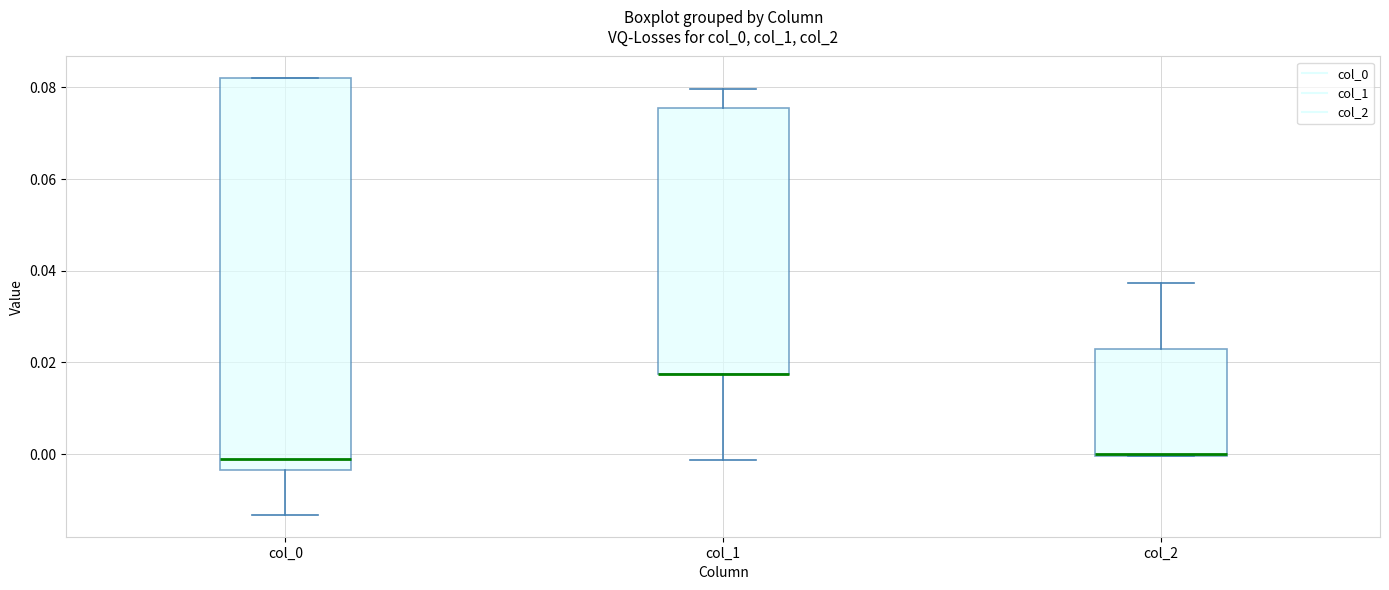

Which box is the tallest, from its lower edge to its upper edge?

col_0